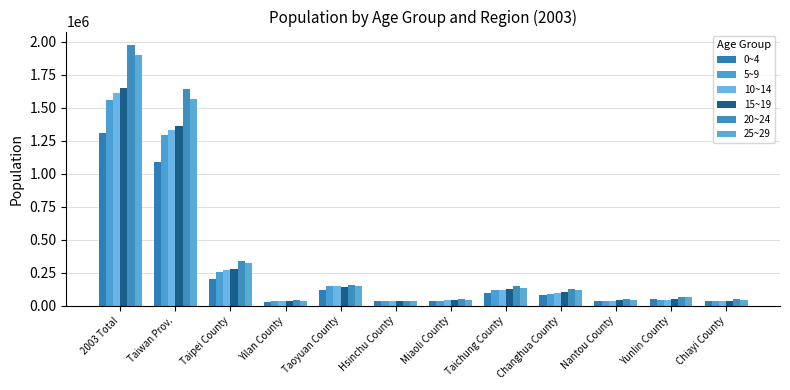

The value of 20~24 at Taichung County is 146272. True or false?

True